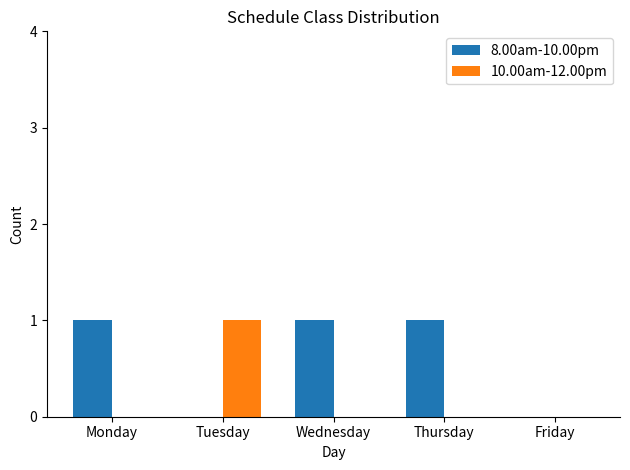

Between Wednesday and Friday, which series saw the biggest shift?

8.00am-10.00pm